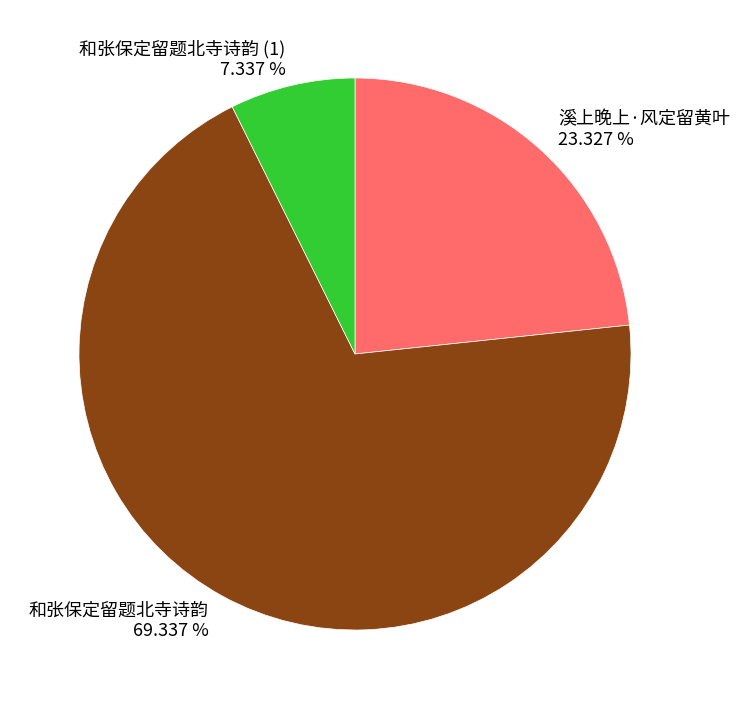

To the nearest percent, what is the difference between the largest and smallest slice percentages?

62%